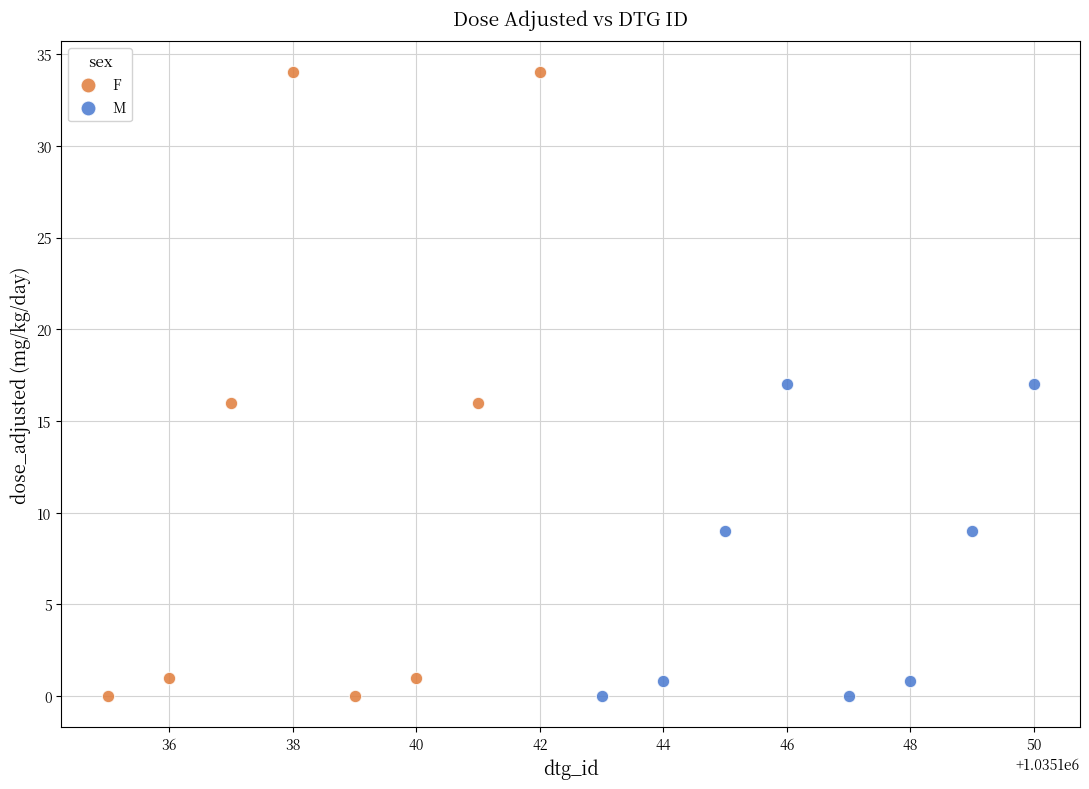

Which series reaches the maximum Y coordinate?

F